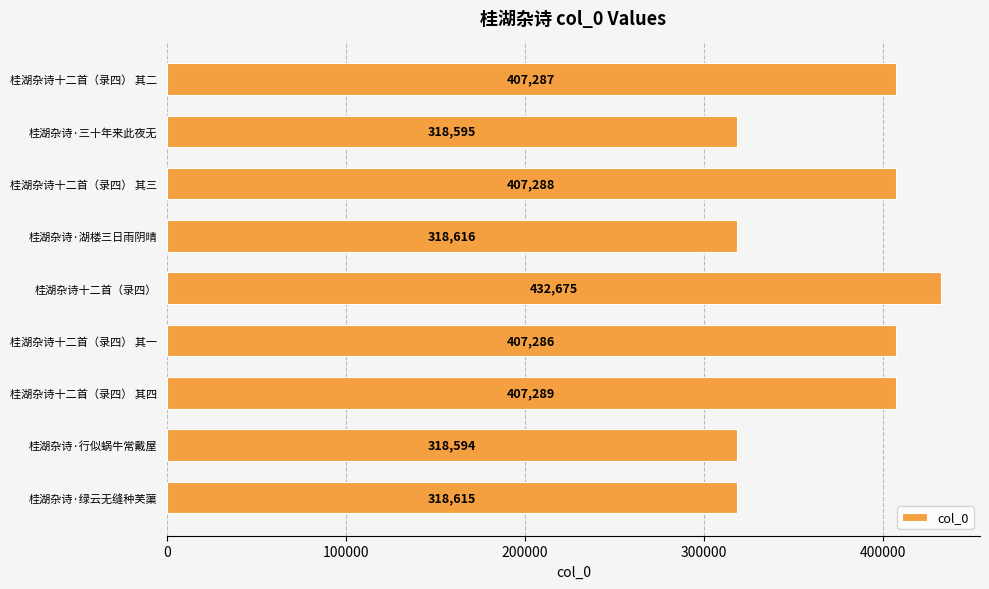

How many bars are there in total?

9